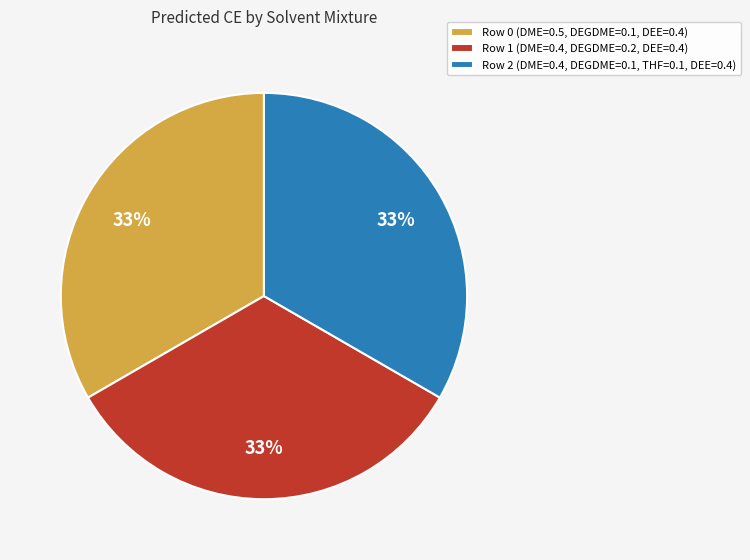

Is it true that Row 2 (DME=0.4, DEGDME=0.1, THF=0.1, DEE=0.4) is 22% of the pie?

False